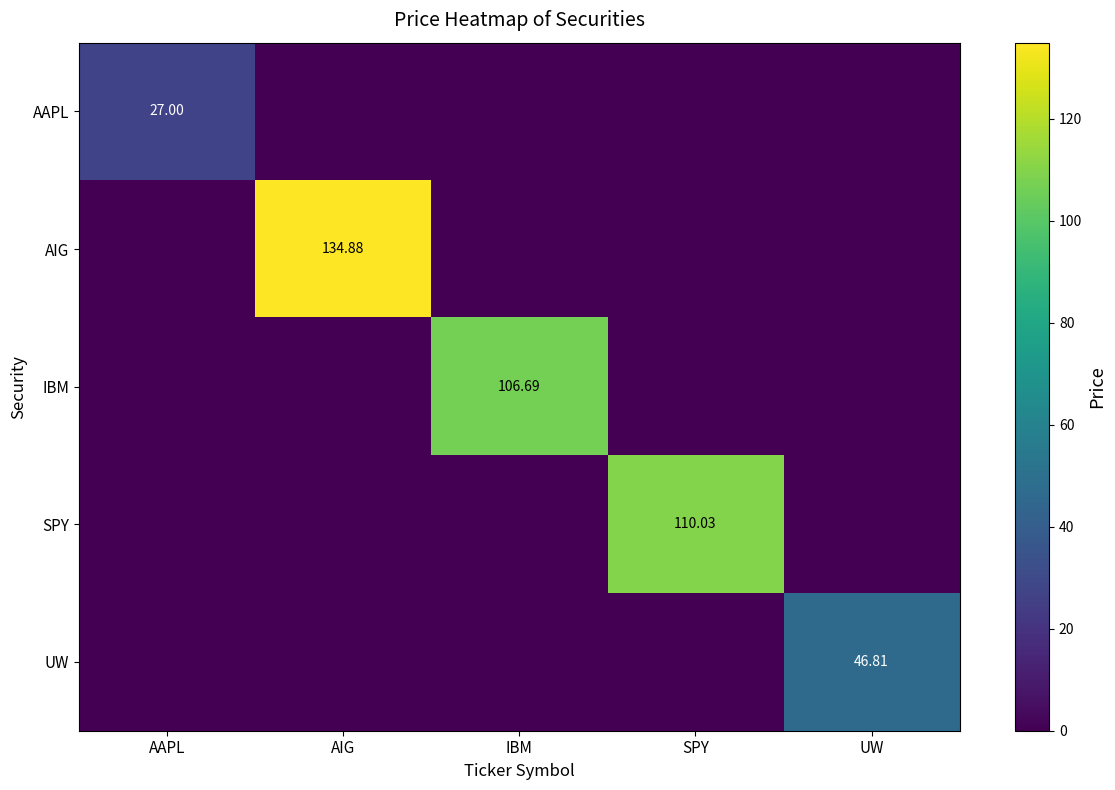

The value of UW at UW is 46.8. True or false?

True